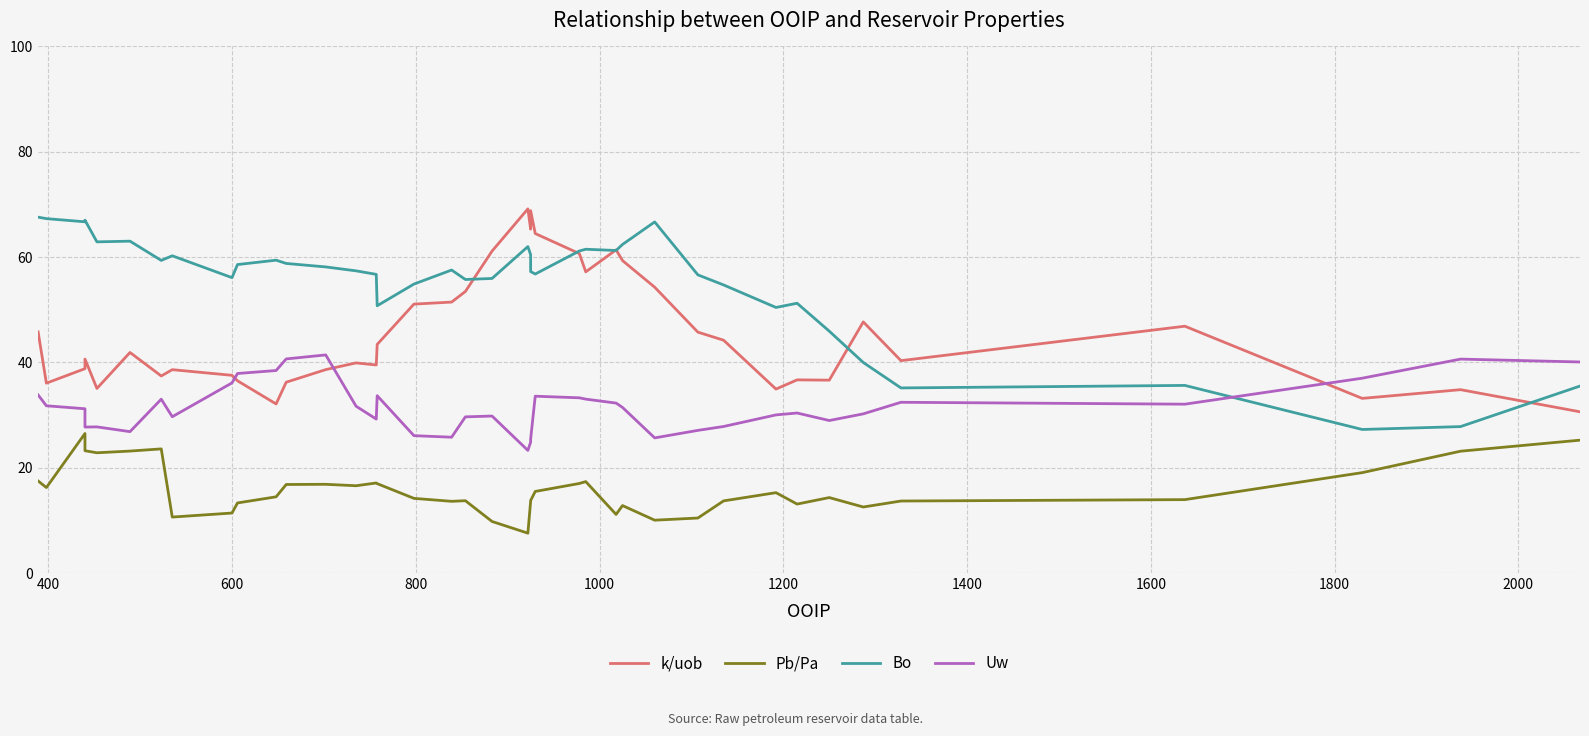

True or false: k/uob and Pb/Pa cross at least once.

False